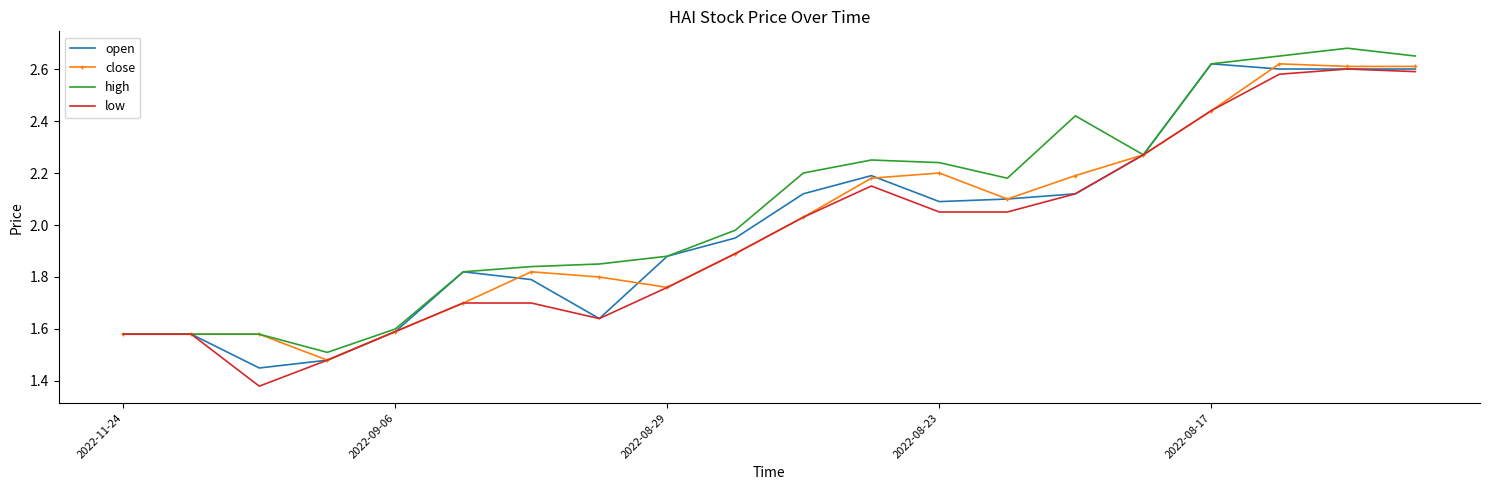

Which series has the largest total across all categories?

high